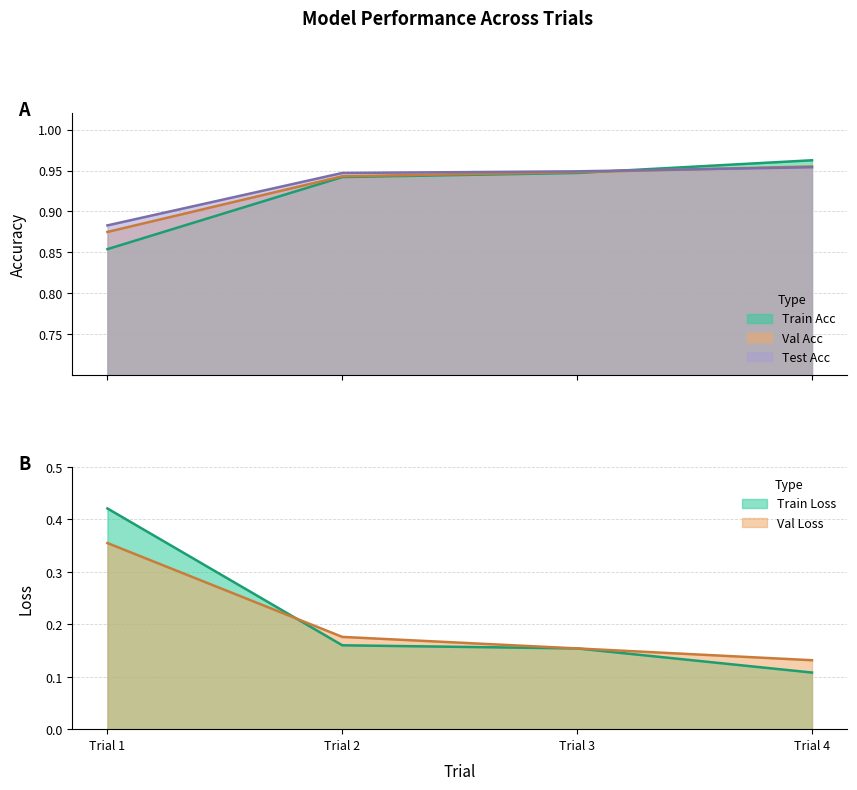

At Trial 2, list the series in order from largest to smallest.

Test Acc, Val Acc, Train Acc, Val Loss, Train Loss